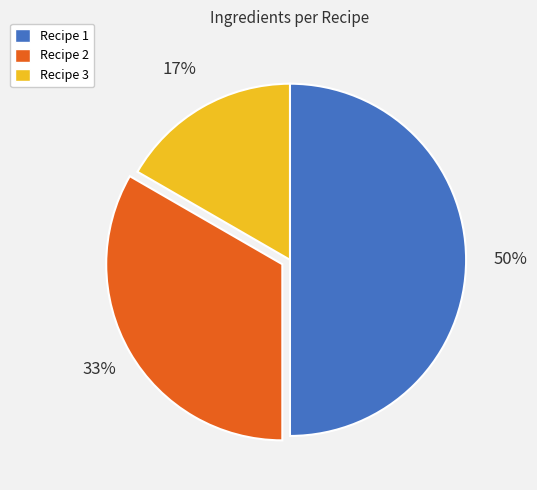

What is the ratio of the value at Recipe 1 to the value at Recipe 2?

1.5